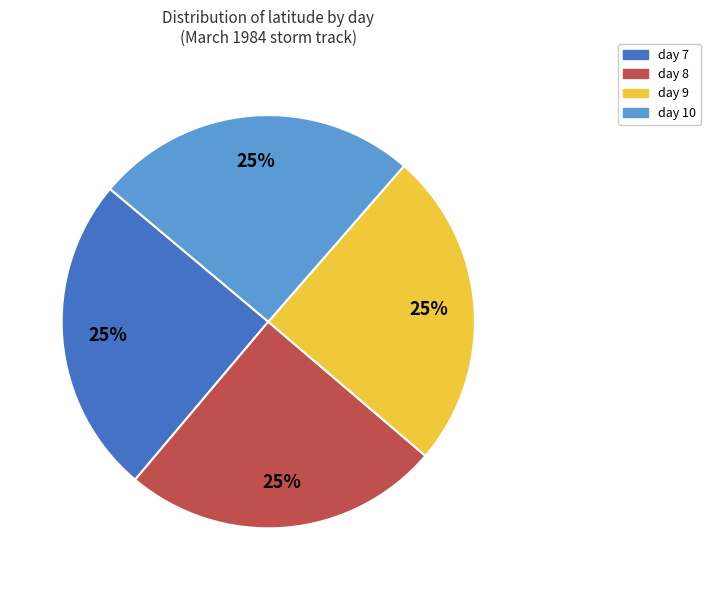

Is there any slice that represents more than half of the pie?

No